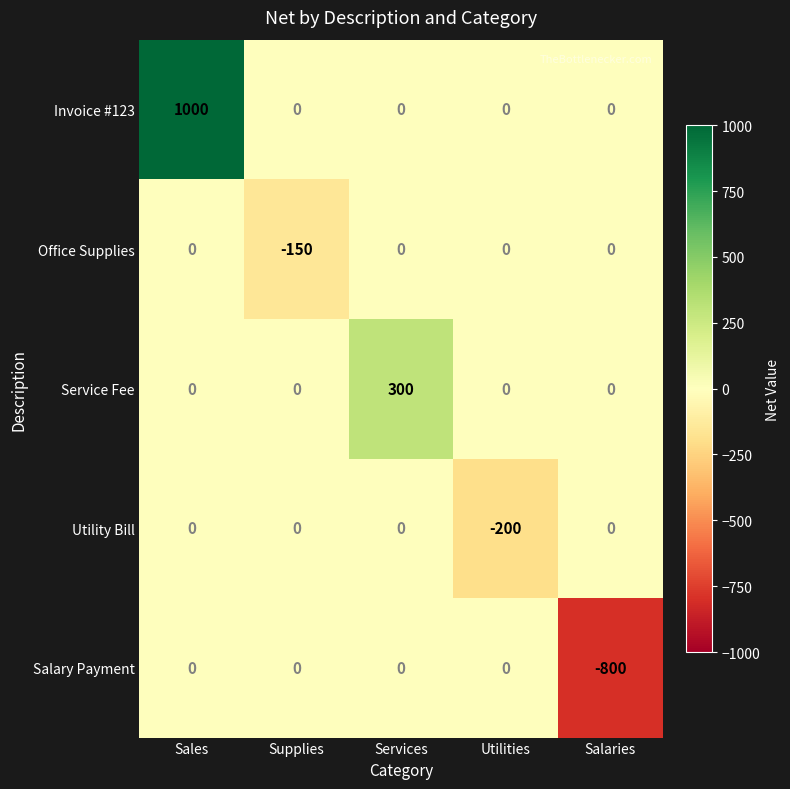

Reading left to right, transcribe all the data shown in this chart.

Invoice #123: Sales=1000	Supplies=0	Services=0	Utilities=0	Salaries=0
Office Supplies: Sales=0	Supplies=-150	Services=0	Utilities=0	Salaries=0
Service Fee: Sales=0	Supplies=0	Services=300	Utilities=0	Salaries=0
Utility Bill: Sales=0	Supplies=0	Services=0	Utilities=-200	Salaries=0
Salary Payment: Sales=0	Supplies=0	Services=0	Utilities=0	Salaries=-800